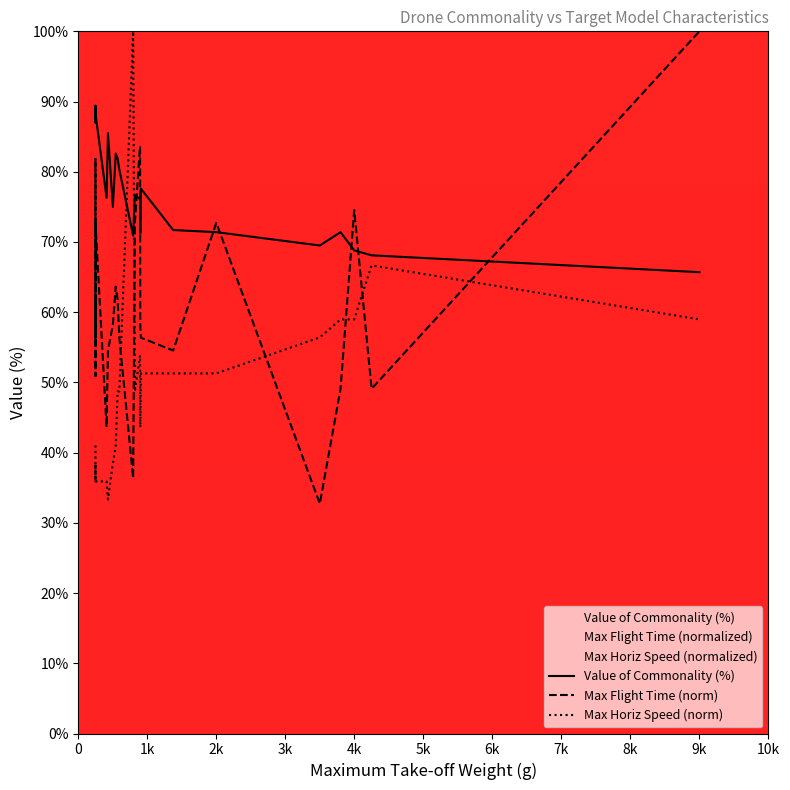

At how many categories does at least one series exceed 83?

9